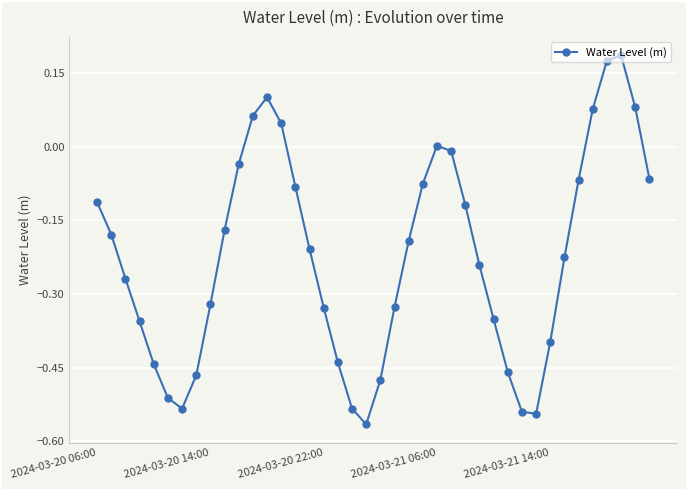

How many categories are shown in the chart?

40